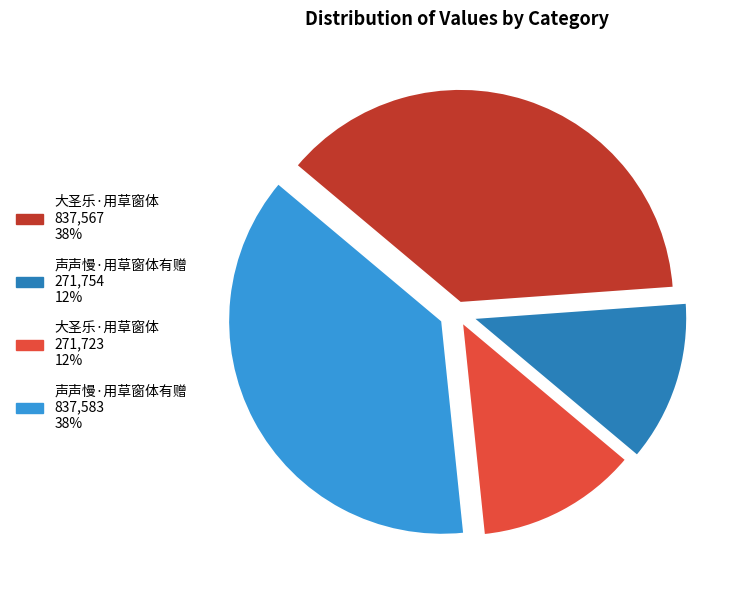

Is it true that 大圣乐·用草窗体 837,567 38% is 38% of the pie?

True